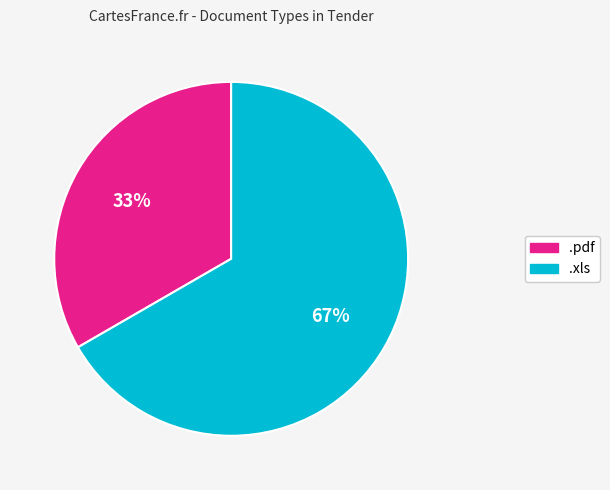

To the nearest percent, what portion does .pdf represent?

33%